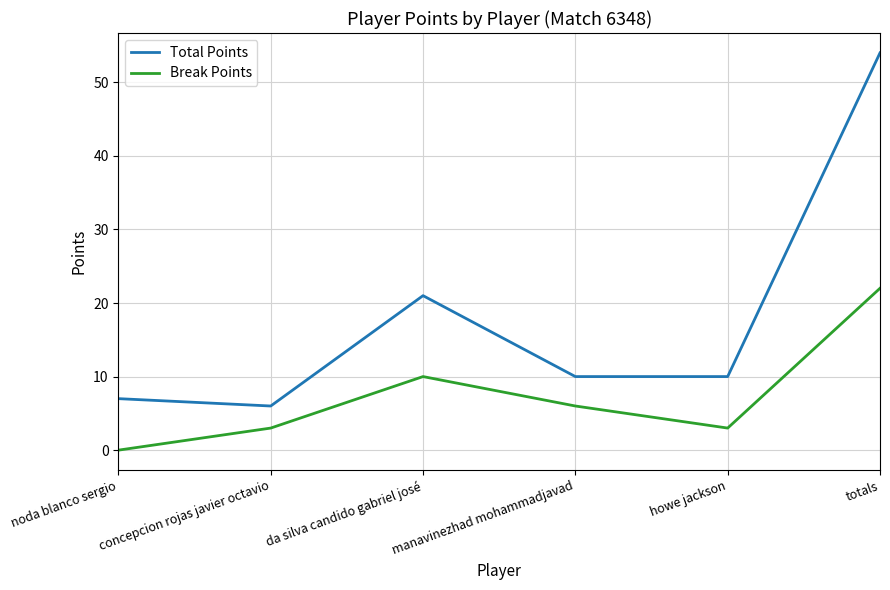

How many interior local peaks does the Break Points series have?

1